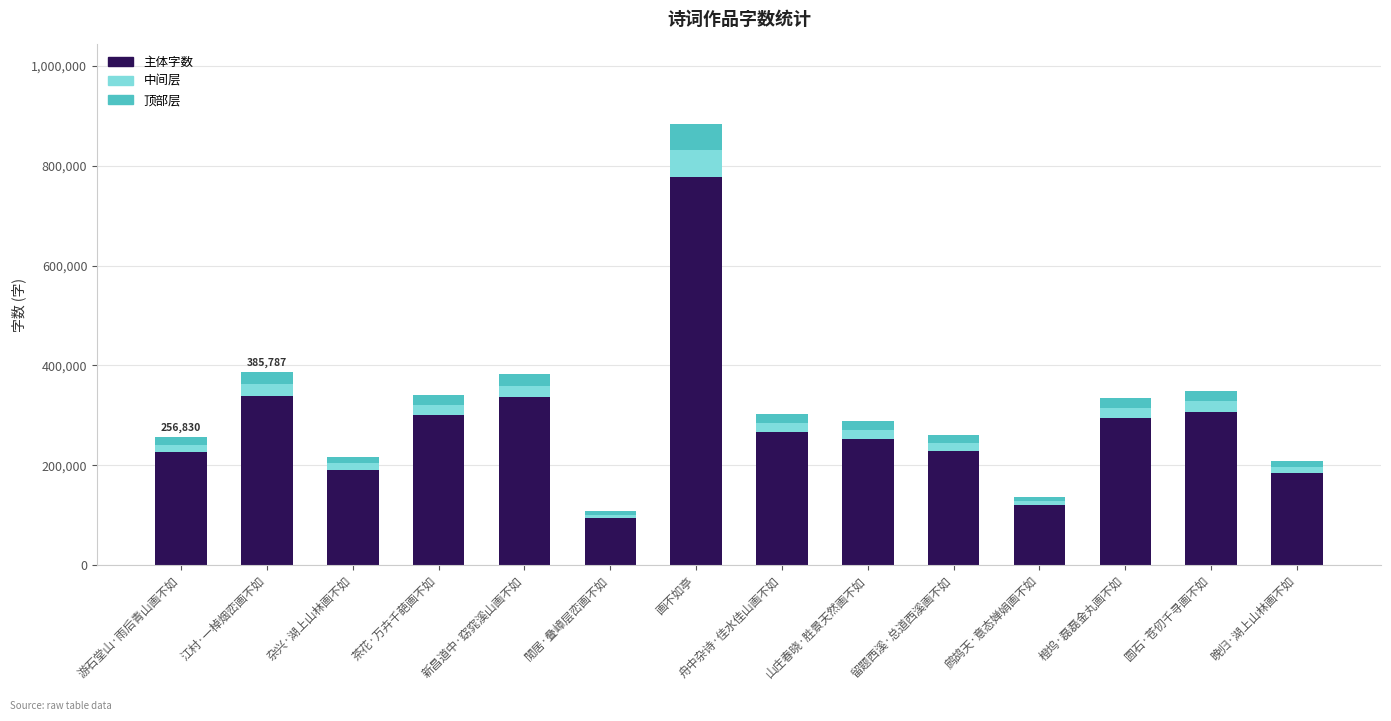

What is the difference between the maximum and minimum values in the 主体字数 series?

683409.8